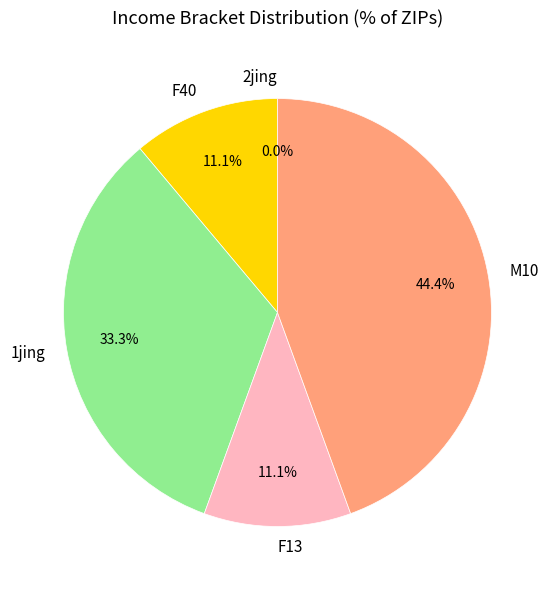

Which slice is the largest?

M10